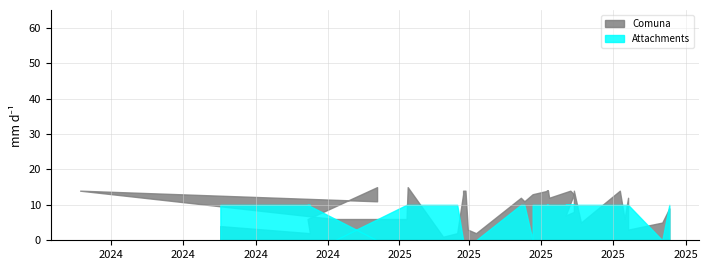

Which series has the widest spread of values?

Comuna